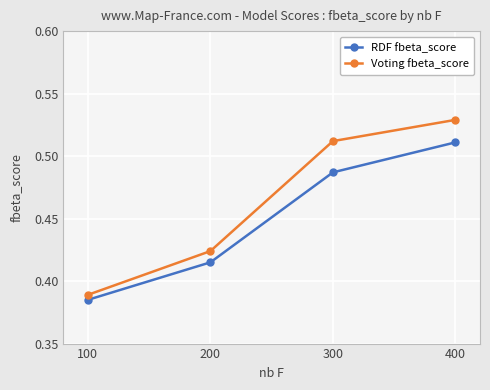

Is the value of Voting fbeta_score at 400 greater than the value of RDF fbeta_score at 300?

Yes